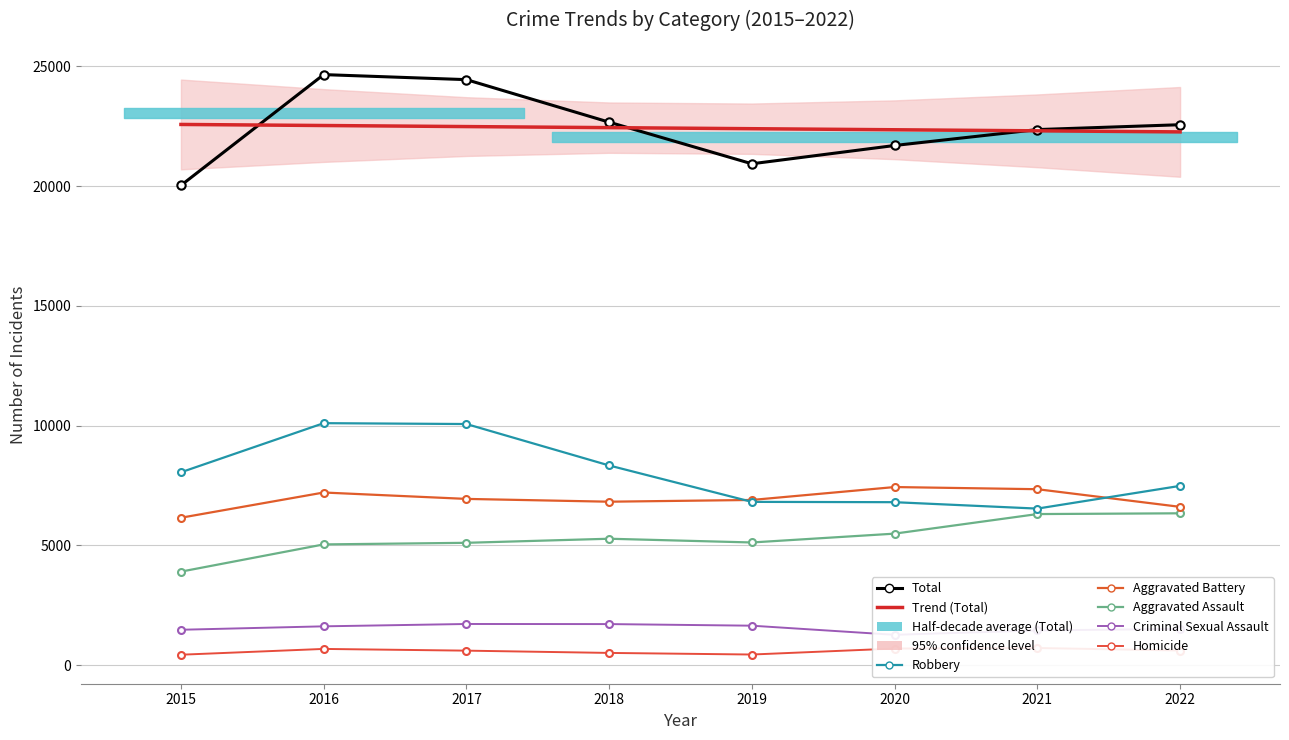

True or false: Aggravated Battery and Aggravated Assault intersect in this chart.

False